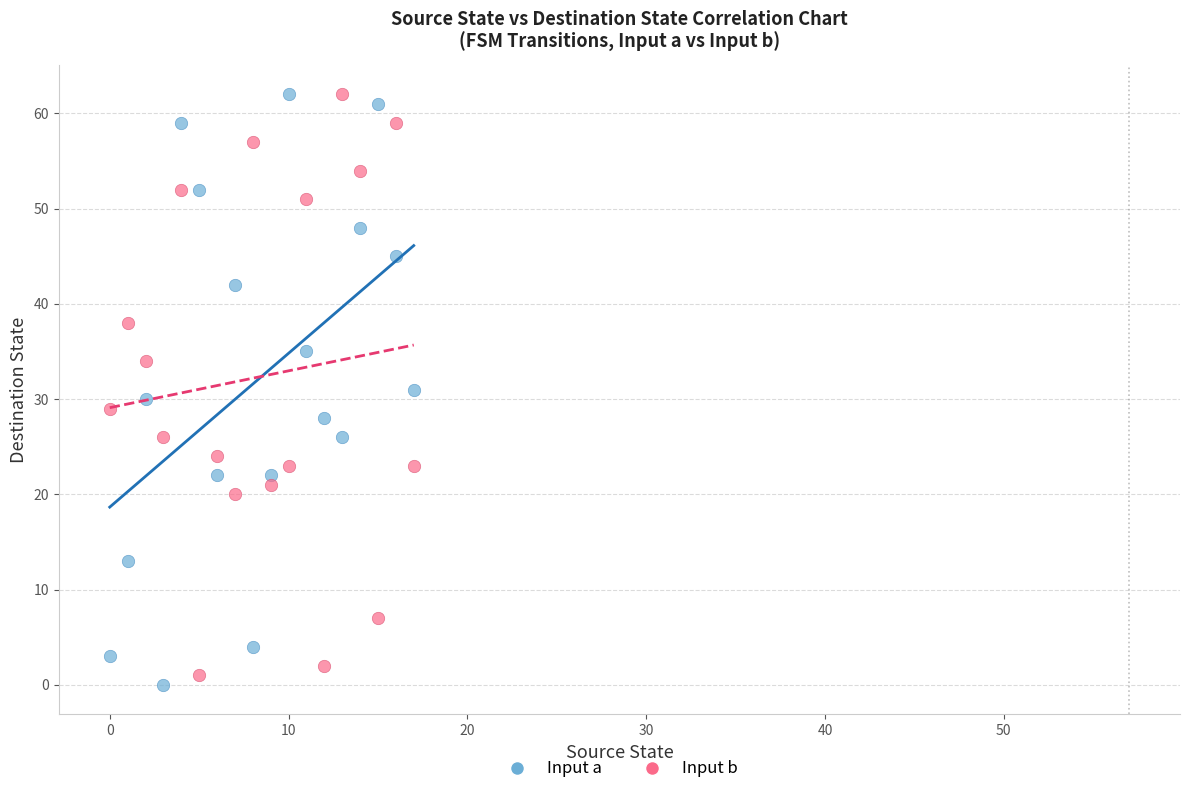

Across all data points, what is the range of Y values (max minus min)?

62